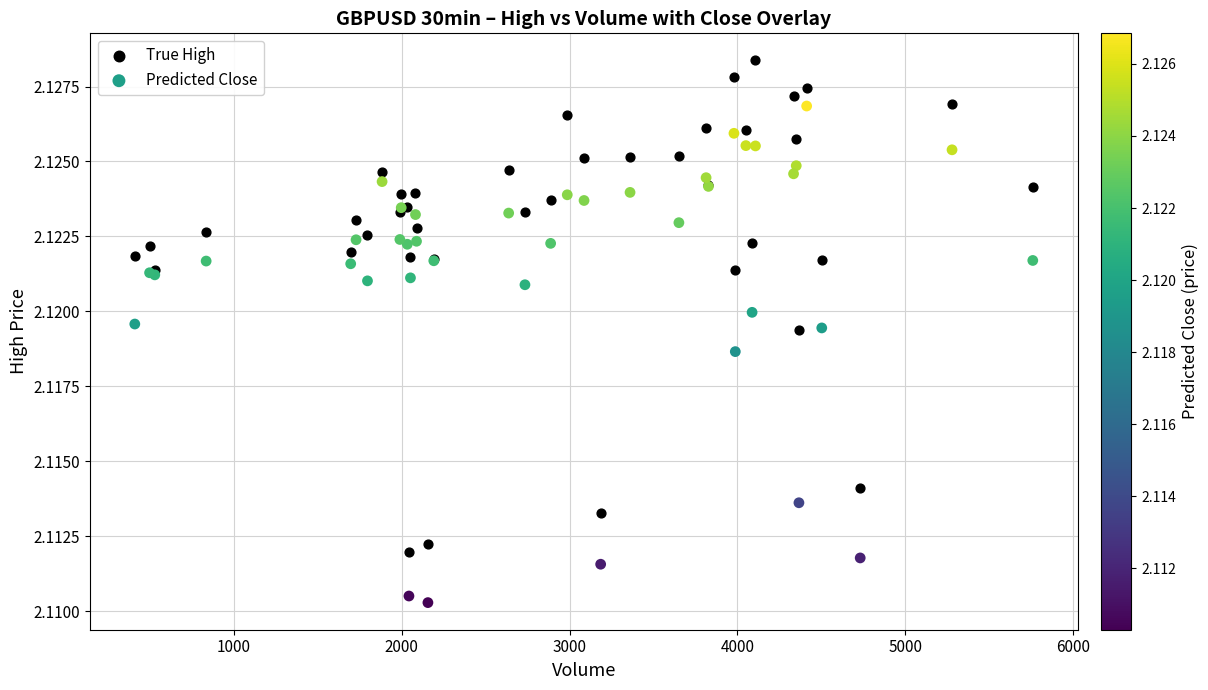

What are all the series names shown in the legend?

True High, Predicted Close